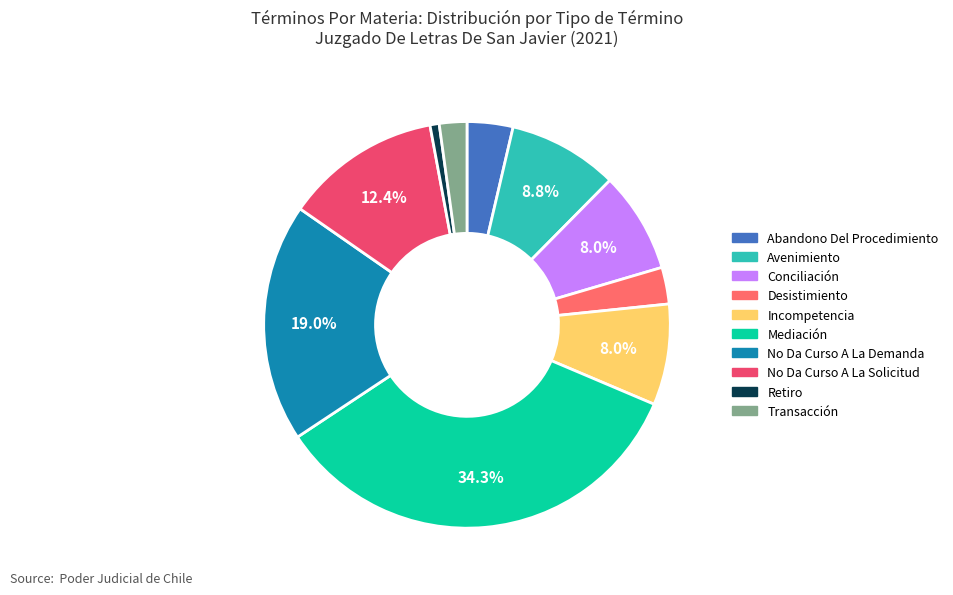

True or false: Avenimiento accounts for 9% of the total.

True